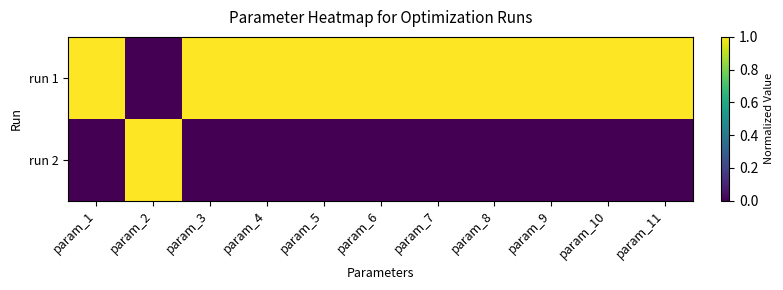

Reading left to right, transcribe all the data shown in this chart.

run 1: param_1=1	param_2=0	param_3=1	param_4=1	param_5=1	param_6=1	param_7=1	param_8=1	param_9=1	param_10=1	param_11=1
run 2: param_1=0	param_2=1	param_3=0	param_4=0	param_5=0	param_6=0	param_7=0	param_8=0	param_9=0	param_10=0	param_11=0